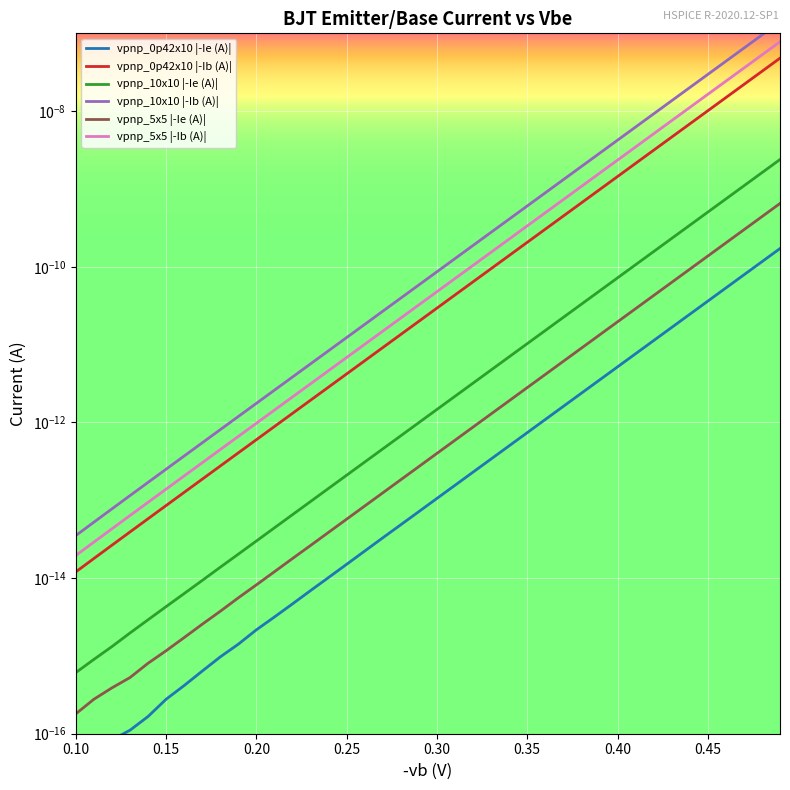

Which series has the widest spread of values?

vpnp_10x10 |-Ib (A)|